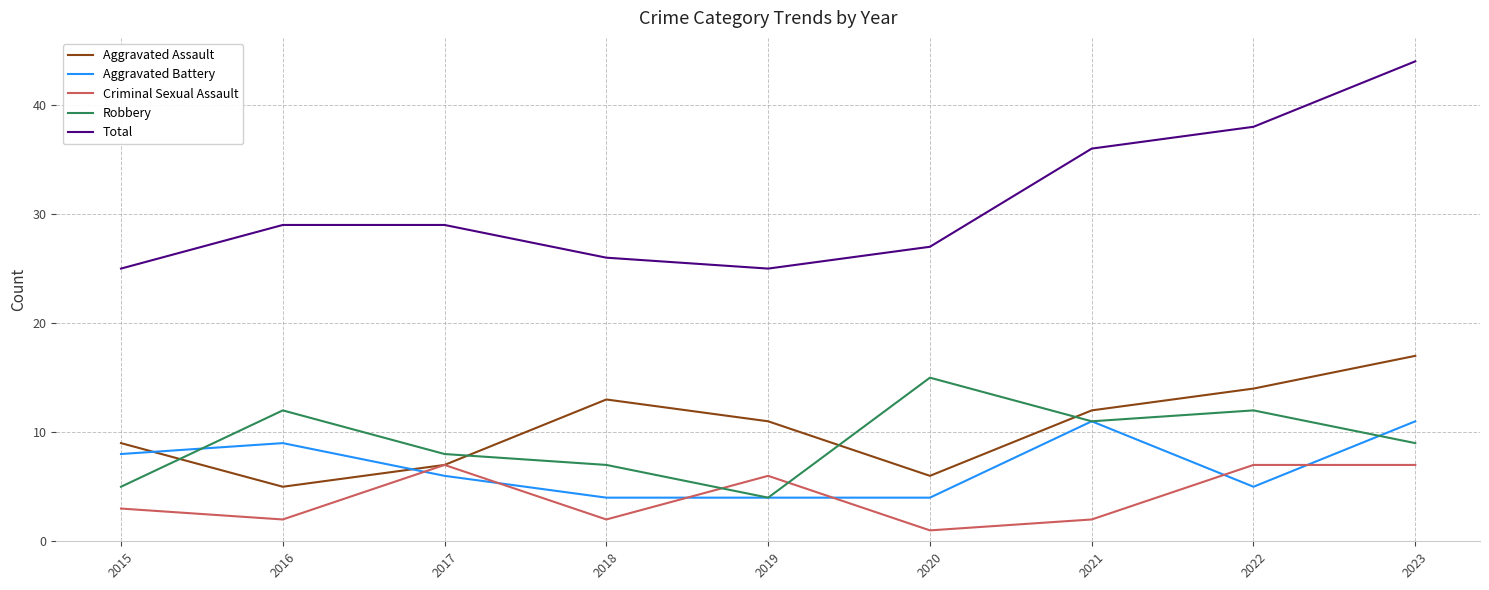

Rank the series by their maximum value, from lowest to highest.

Criminal Sexual Assault, Aggravated Battery, Robbery, Aggravated Assault, Total